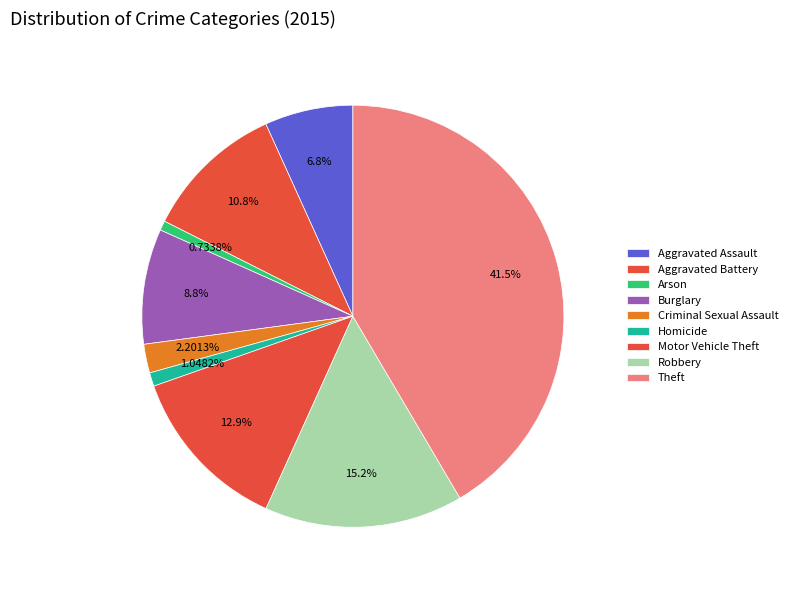

Count the number of slices in the pie.

9